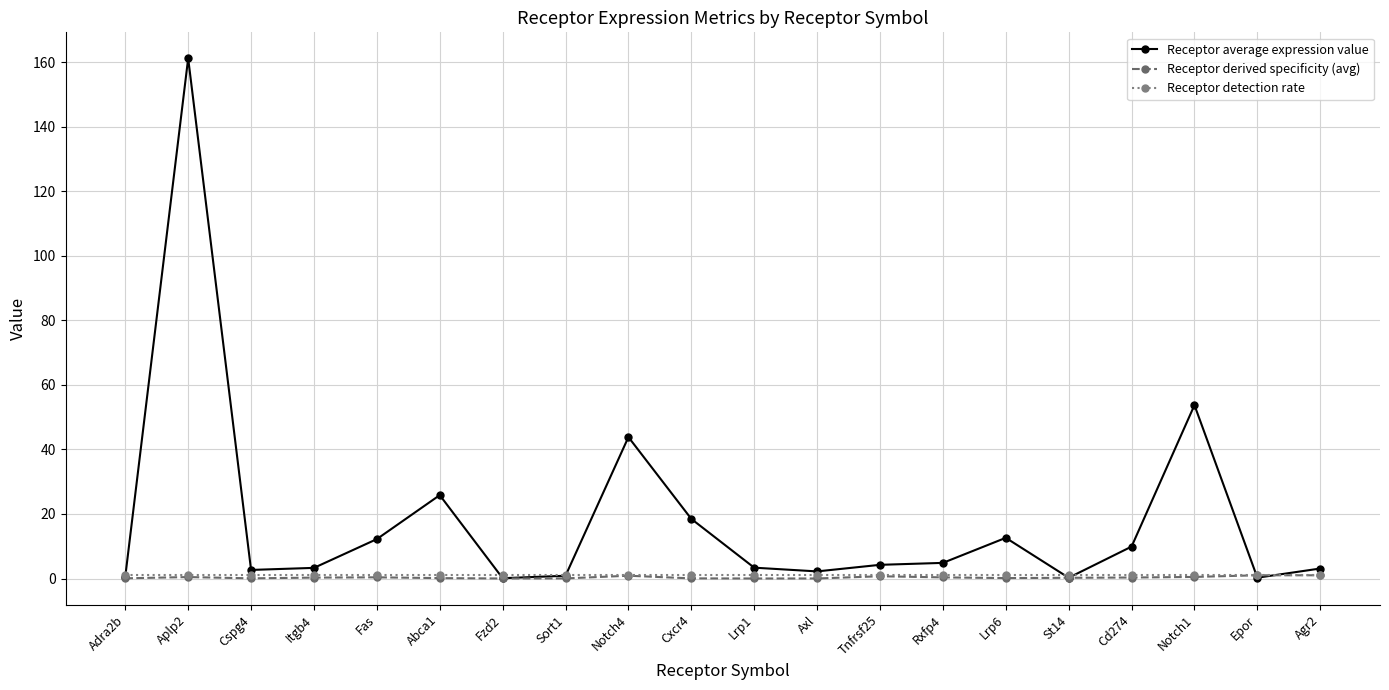

What is the total value across all series at Notch4?

45.7